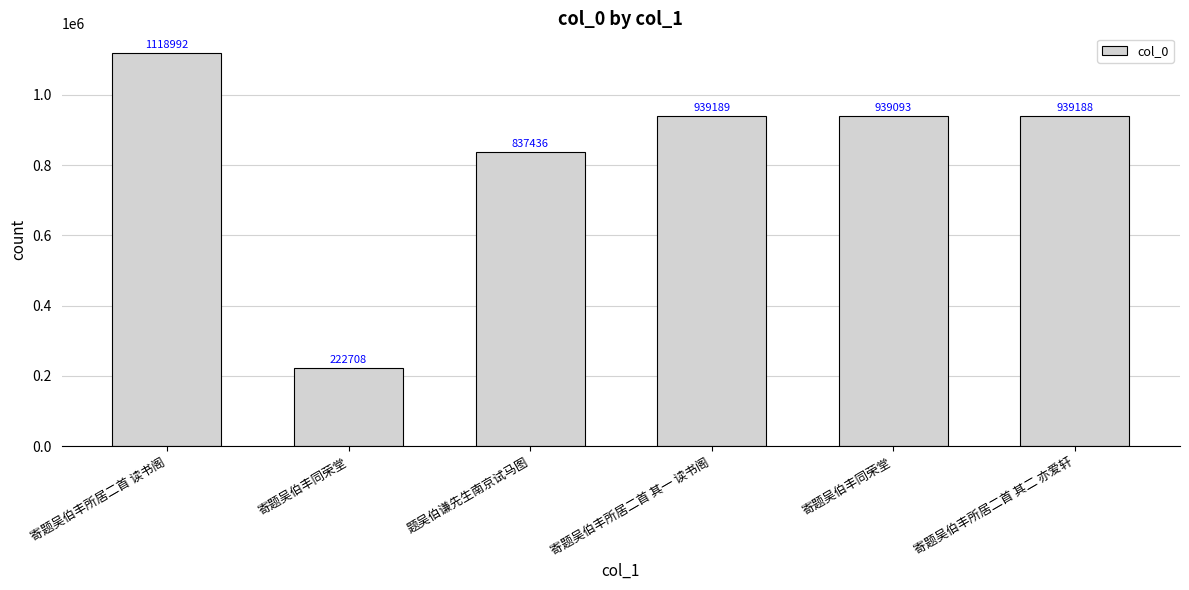

How many bars are there in total?

6